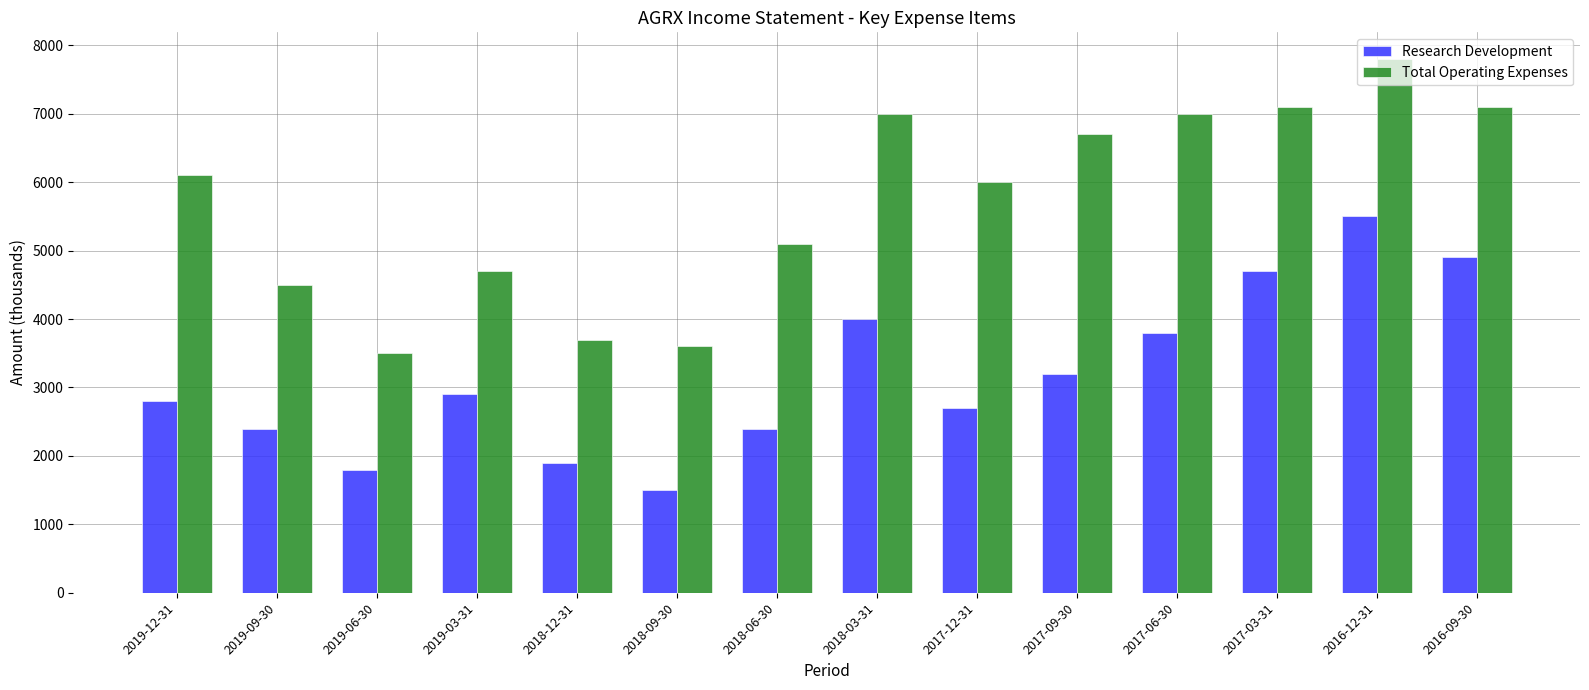

Which series has the widest spread of values?

Total Operating Expenses